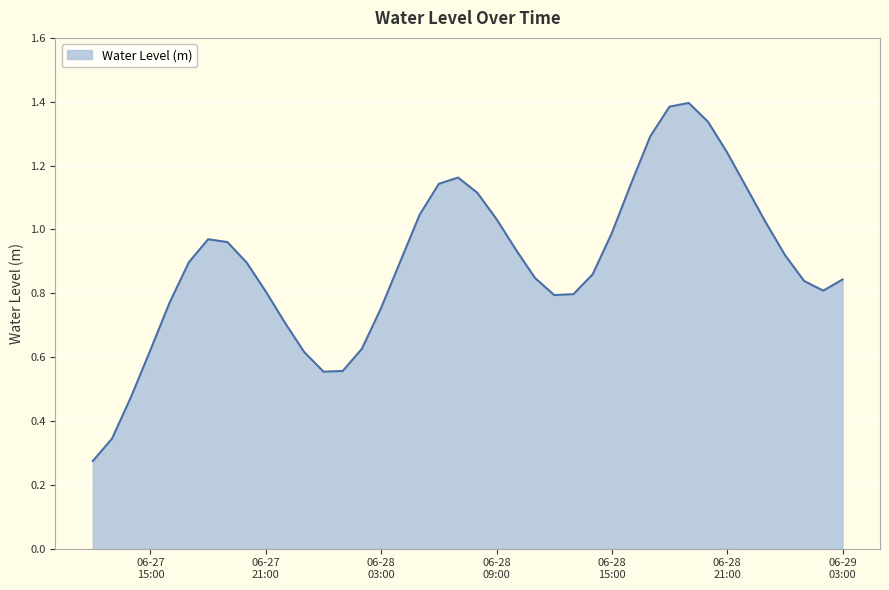

How many lines are shown in the chart?

1